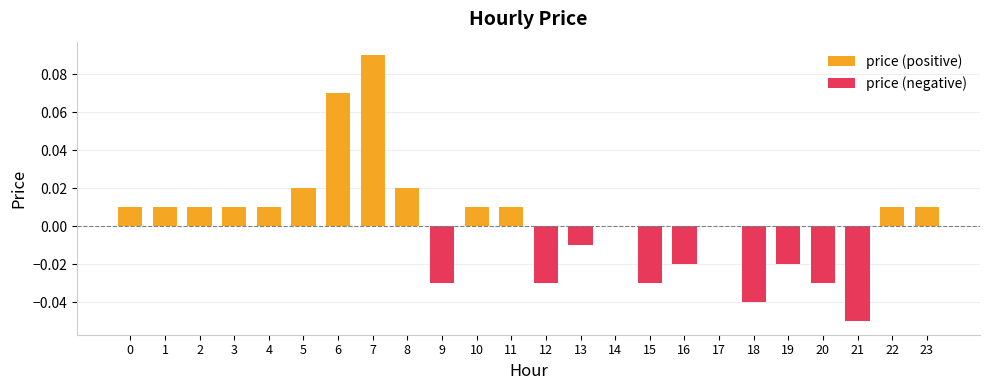

Reading right to left, transcribe all the data shown in this chart.

price (positive): 23=0.0	22=0.0	21=0.0	20=0.0	19=0.0	18=0.0	17=0.0	16=0.0	15=0.0	14=0.0	13=0.0	12=0.0	11=0.0	10=0.0	9=0.0	8=0.0	7=0.1	6=0.1	5=0.0	4=0.0	3=0.0	2=0.0	1=0.0	0=0.0
price (negative): 23=0.0	22=0.0	21=-0.1	20=-0.0	19=-0.0	18=-0.0	17=0.0	16=-0.0	15=-0.0	14=0.0	13=-0.0	12=-0.0	11=0.0	10=0.0	9=-0.0	8=0.0	7=0.0	6=0.0	5=0.0	4=0.0	3=0.0	2=0.0	1=0.0	0=0.0